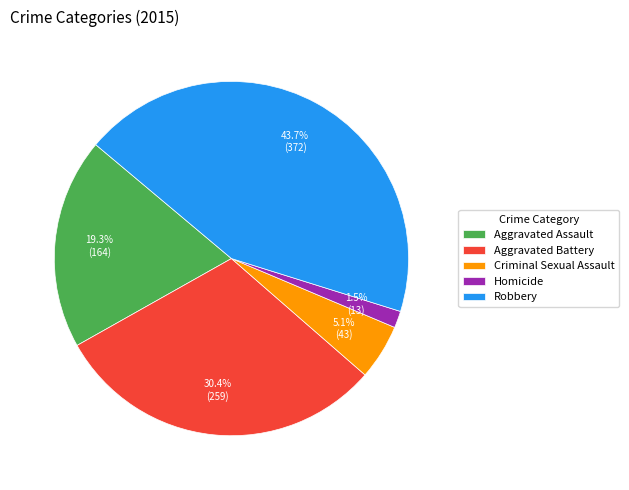

How much of the chart is everything except Aggravated Assault?

80.7%